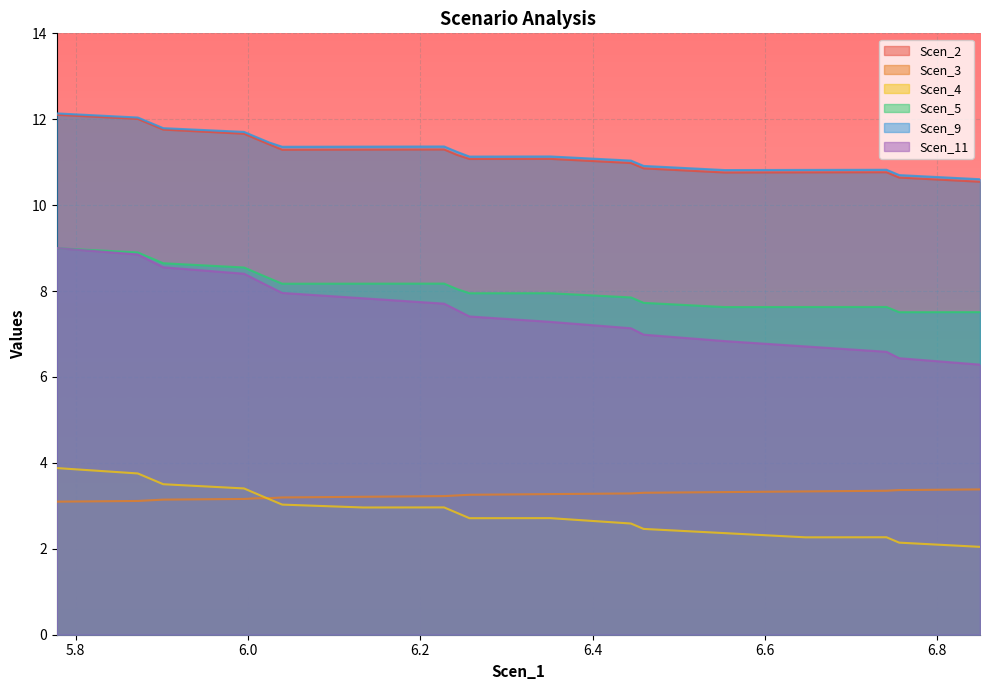

How many lines are shown in the chart?

6